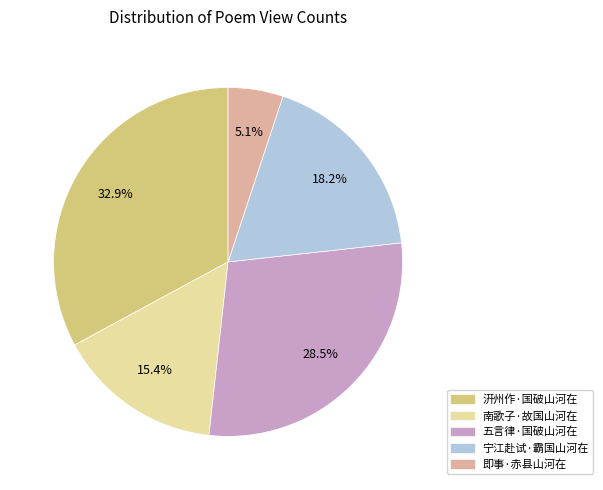

Is 汧州作·国破山河在 the majority of the pie?

No